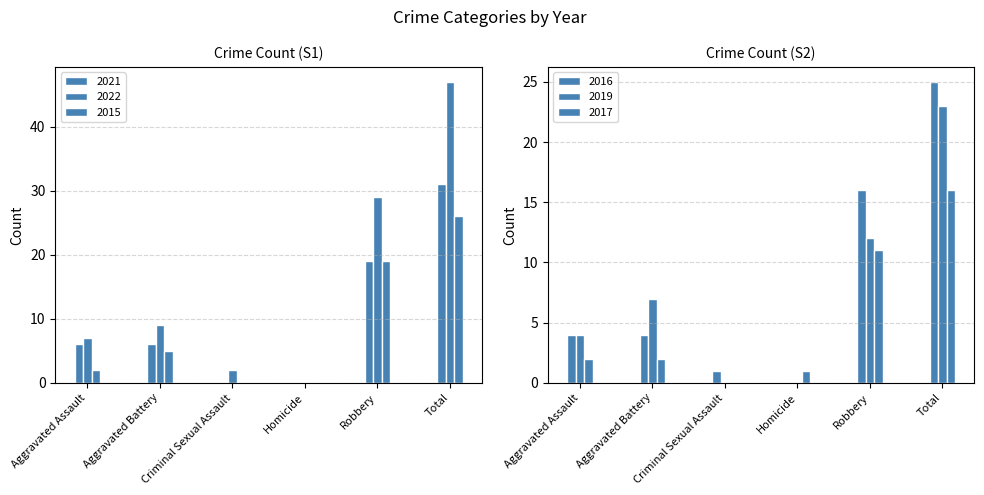

At which category does the chart reach its minimum across all series?

Criminal Sexual Assault